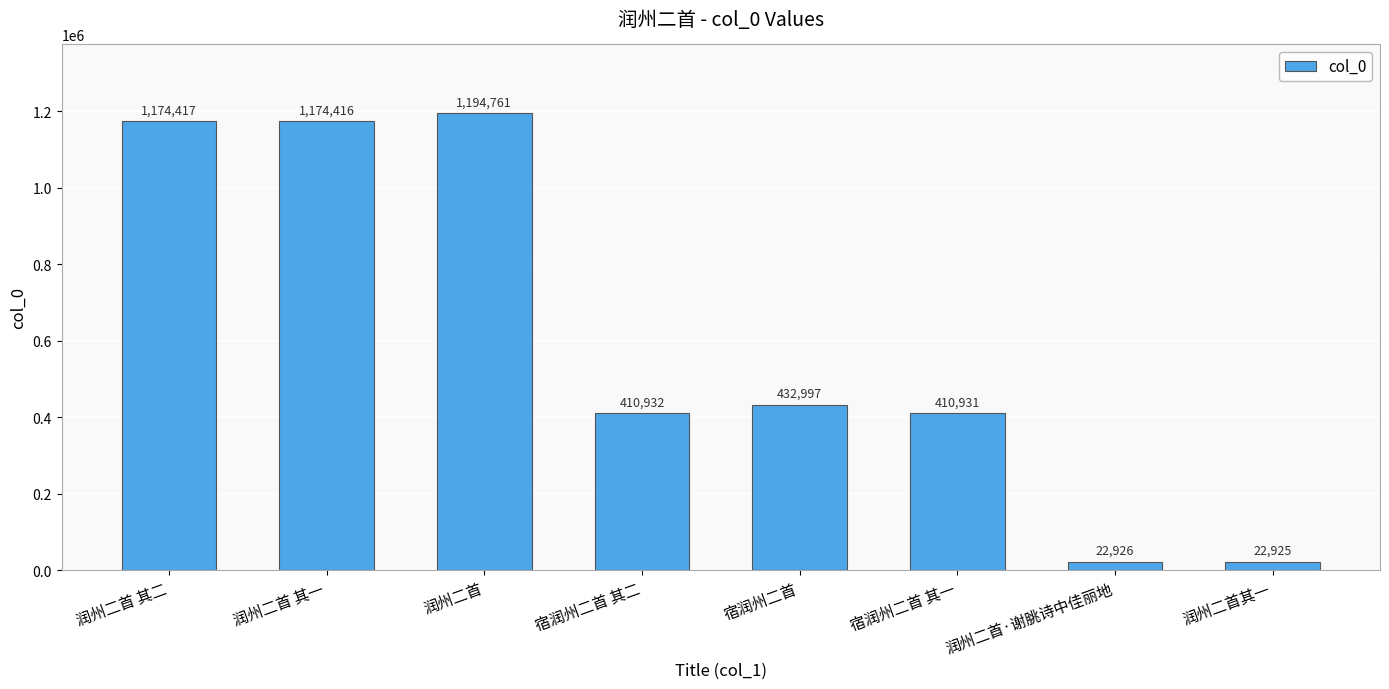

What is the label of the 6th bar from the right?

润州二首